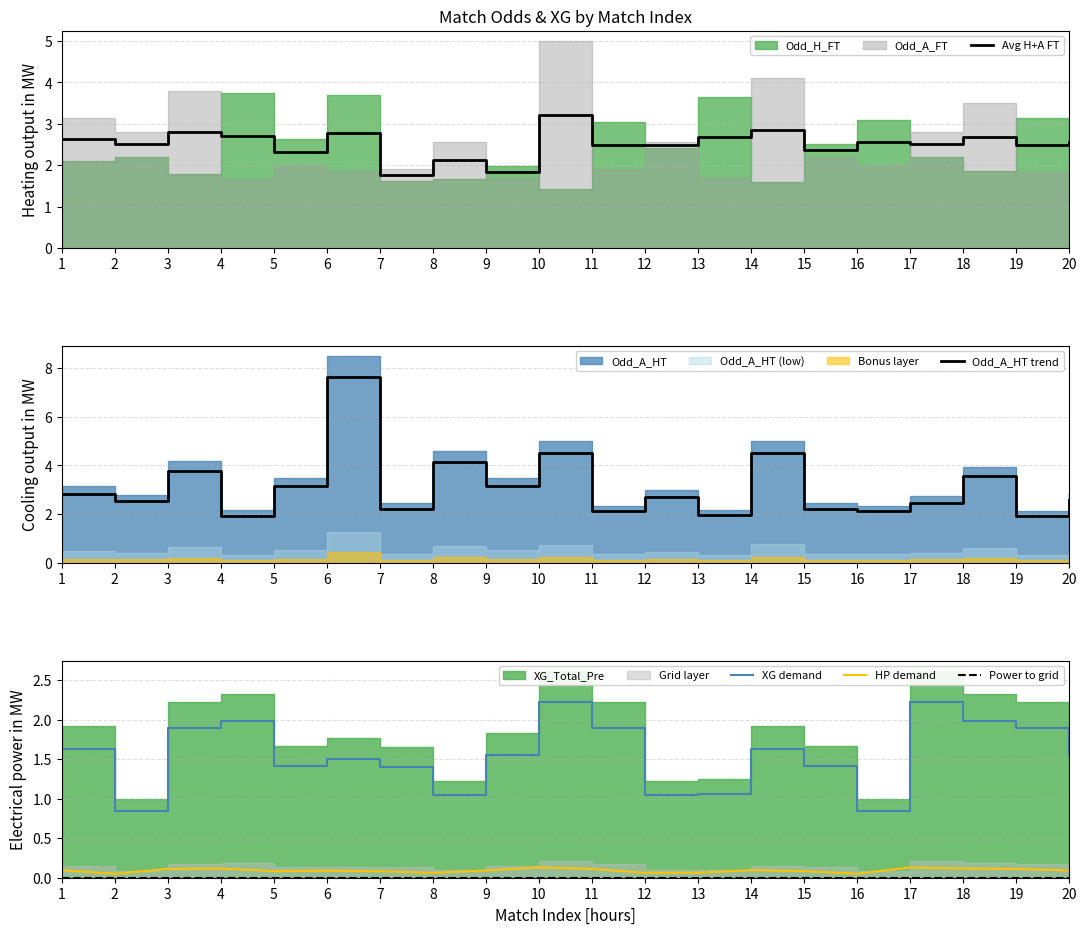

What value does the Avg H+A FT series have at 15?

2.4